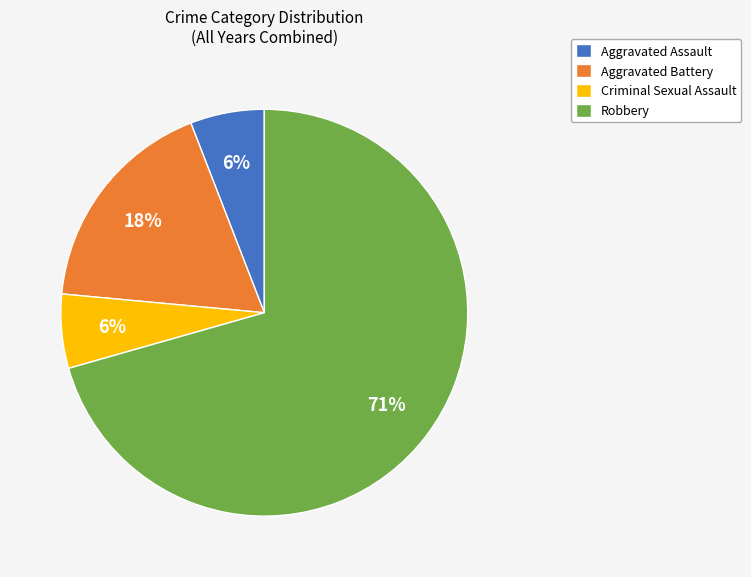

What is the ratio of the value at Aggravated Battery to the value at Criminal Sexual Assault?

3.0